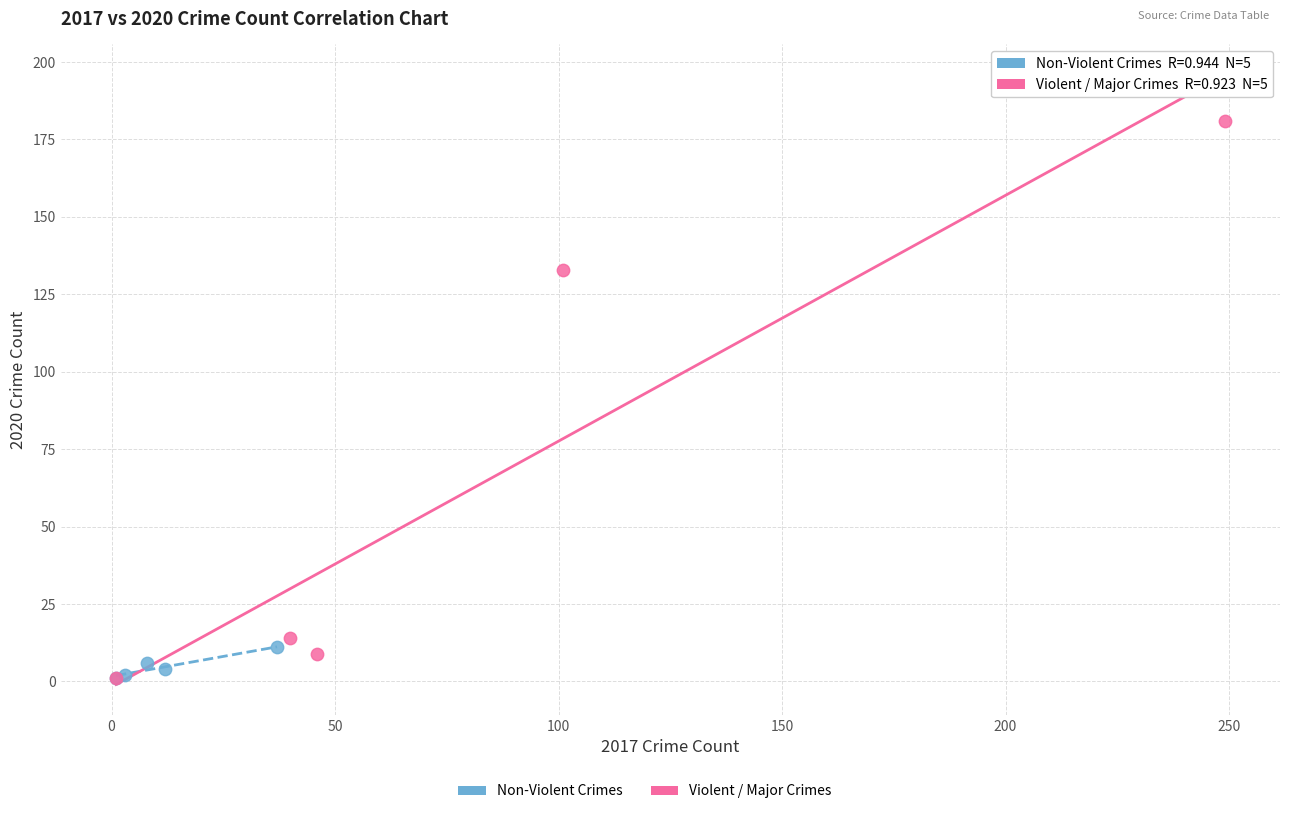

Which series has the largest Y range (max minus min)?

Violent / Major Crimes